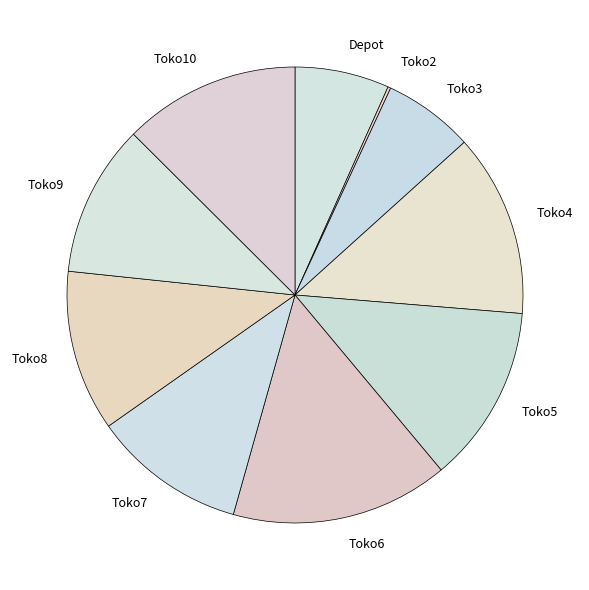

Which slice is the largest?

Toko6